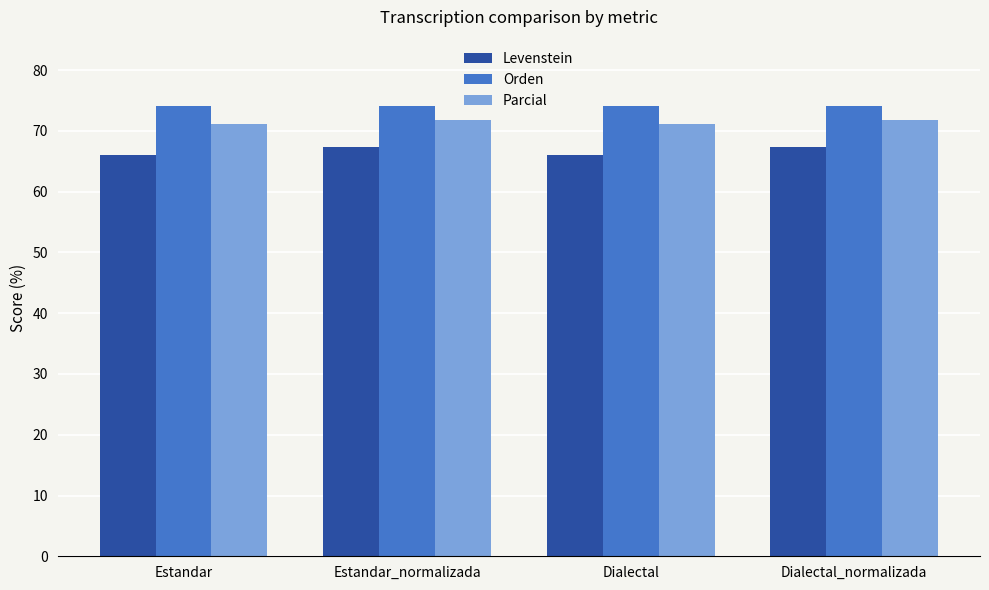

Reading left to right, extract all data points from this chart.

Levenstein: Estandar=66.0	Estandar_normalizada=67.3	Dialectal=66.0	Dialectal_normalizada=67.3
Orden: Estandar=74.0	Estandar_normalizada=74.0	Dialectal=74.0	Dialectal_normalizada=74.0
Parcial: Estandar=71.1	Estandar_normalizada=71.8	Dialectal=71.1	Dialectal_normalizada=71.8